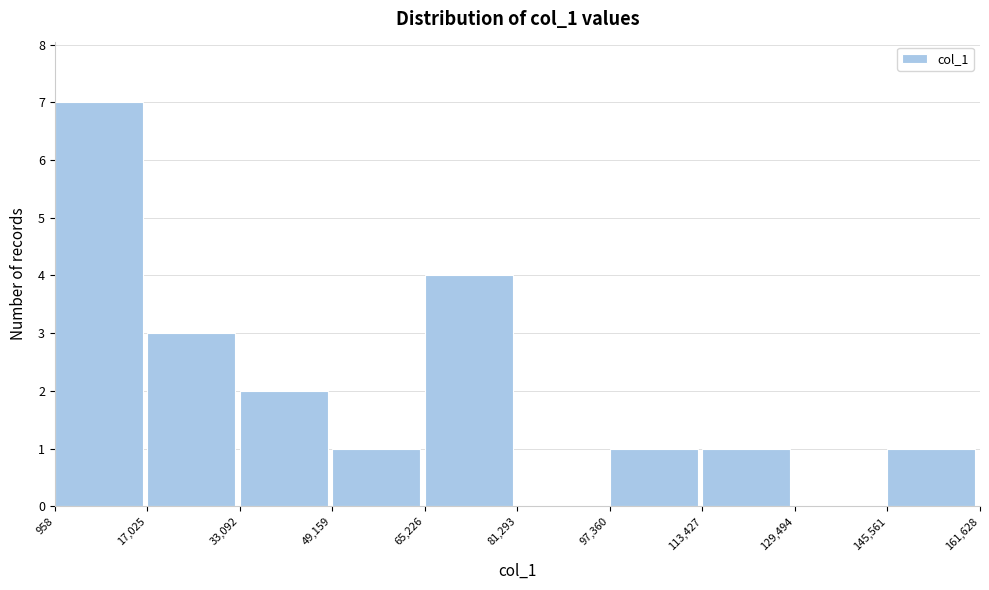

How tall is the bar that spans 113,427 to 129,494 on the x-axis? The values are not printed on the chart, so give them approximately, as read against the axis.

1